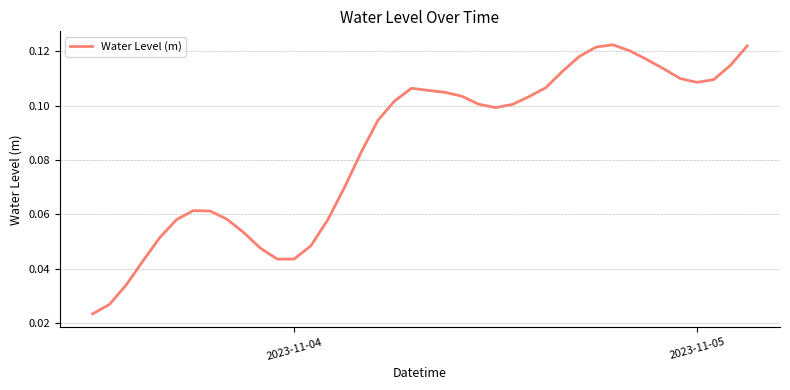

Does the chart display data point markers on the line(s)?

No